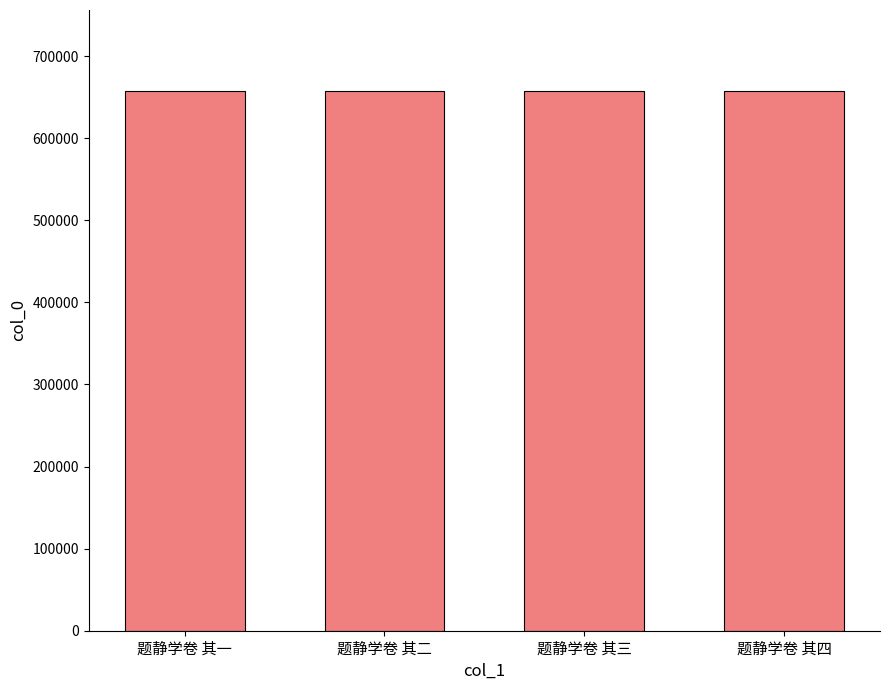

What is the difference between the second highest and minimum values?

2